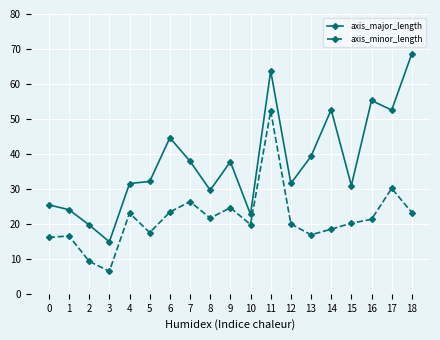

What are all the series names shown in the legend?

axis_major_length, axis_minor_length